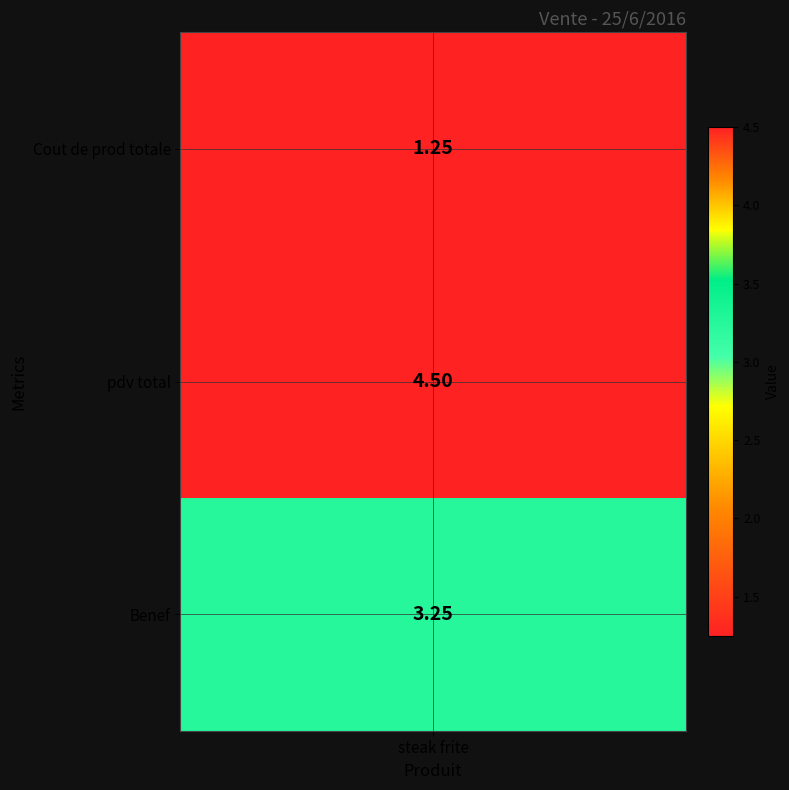

What is the change in value from 1 to 2?

-1.2